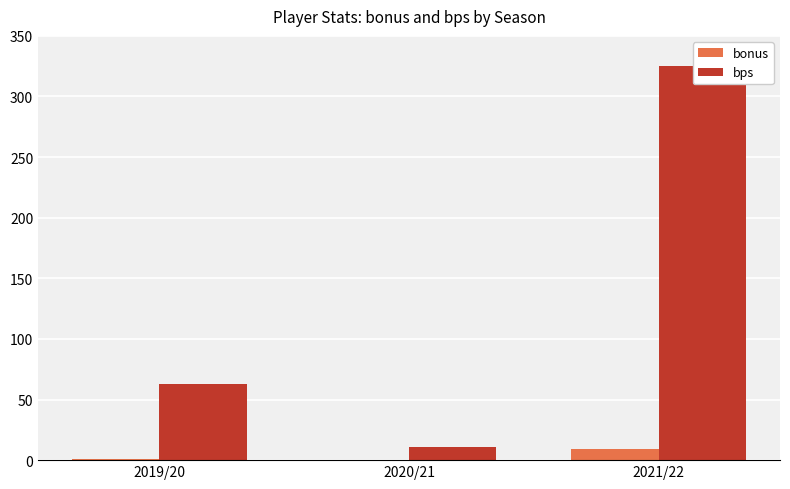

Rank the series by their average value, from lowest to highest.

bonus, bps